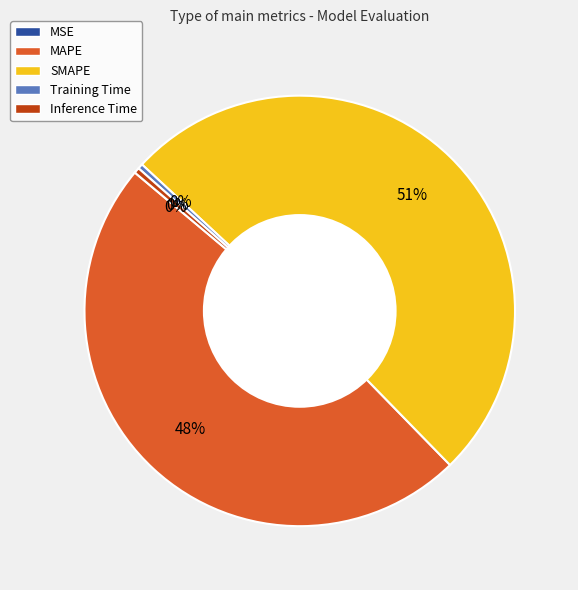

To the nearest percent, what percentage of the pie is MAPE?

48%